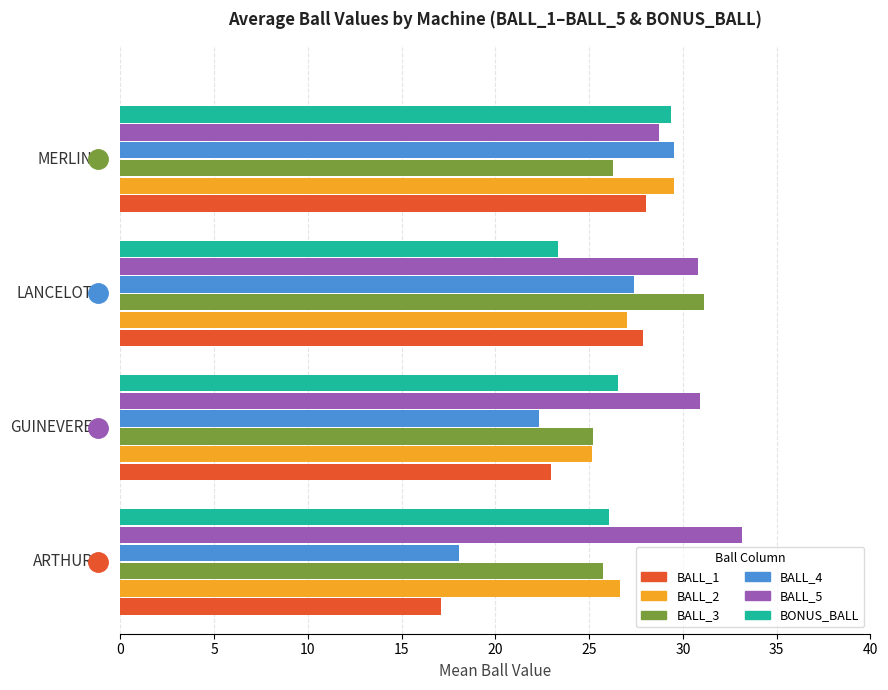

What is the minimum value for BALL_1?

17.1